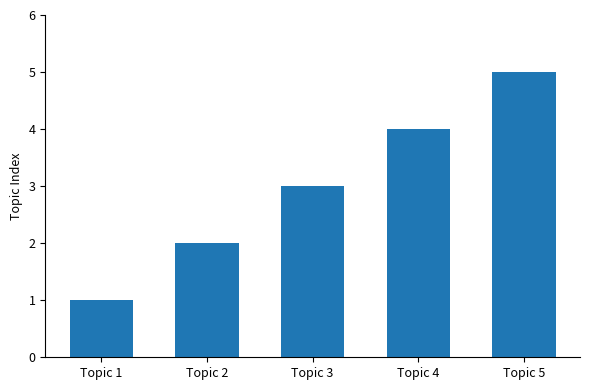

At which category does the chart reach its peak across all series?

Topic 5